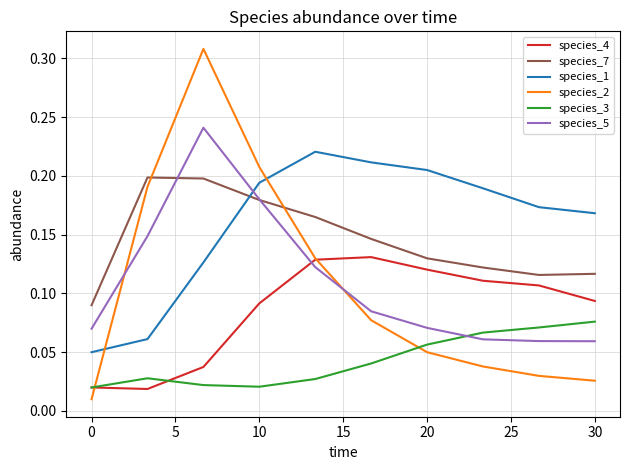

Does the chart display data point markers on the line(s)?

No